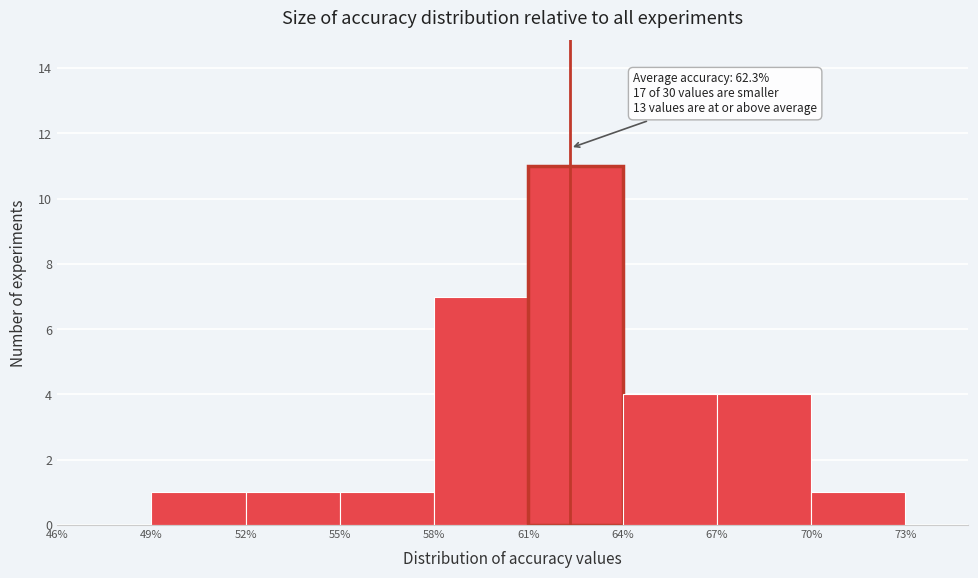

Over which range of the x-axis is the bar tallest?

61% to 64%